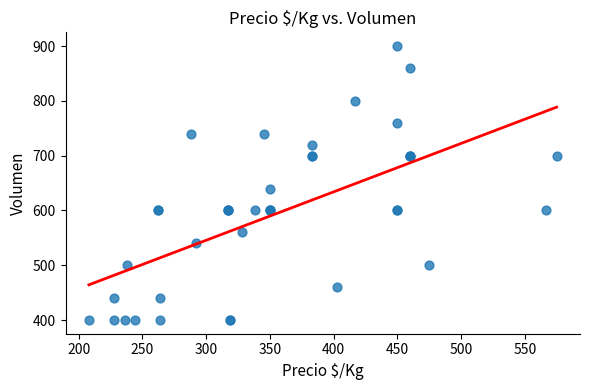

What Y value in the scatter plot is closest to 650?

640